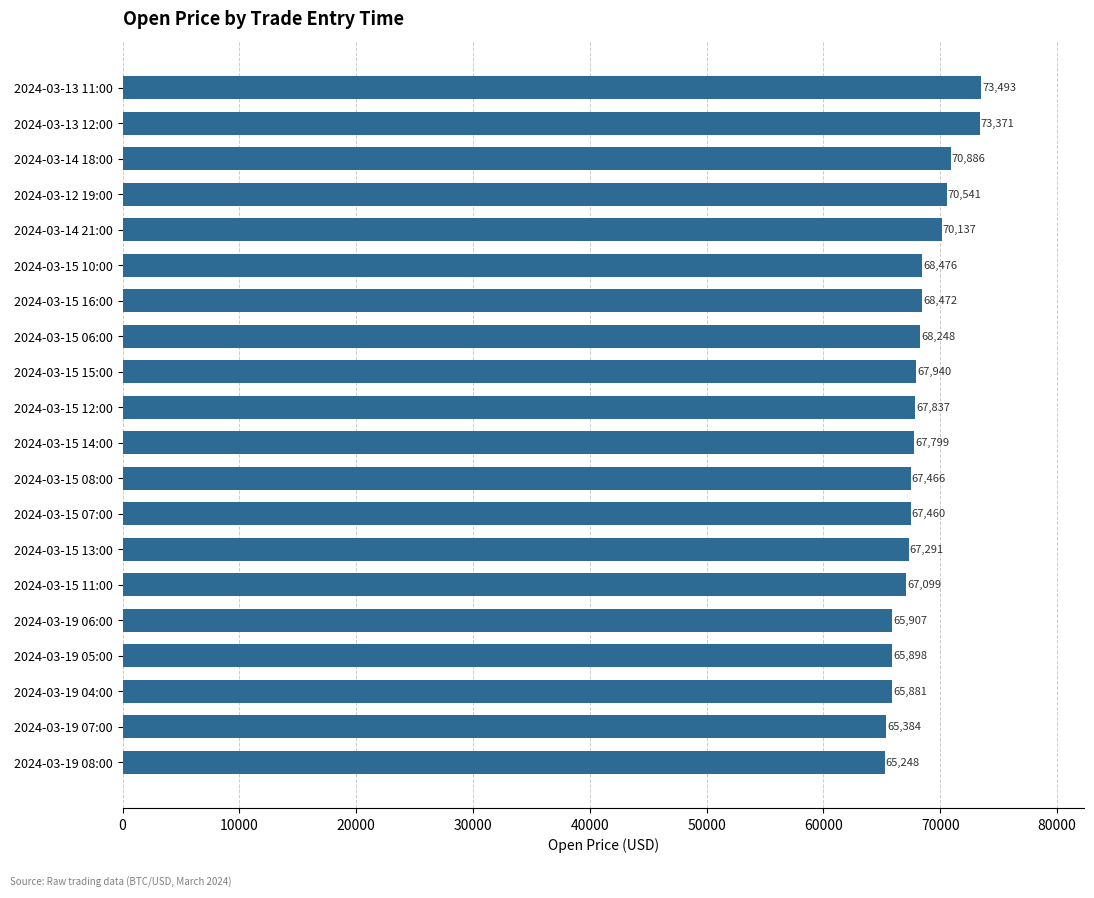

List the labels in order of value, largest first.

2024-03-13 11:00, 2024-03-13 12:00, 2024-03-14 18:00, 2024-03-12 19:00, 2024-03-14 21:00, 2024-03-15 10:00, 2024-03-15 16:00, 2024-03-15 06:00, 2024-03-15 15:00, 2024-03-15 12:00, 2024-03-15 14:00, 2024-03-15 08:00, 2024-03-15 07:00, 2024-03-15 13:00, 2024-03-15 11:00, 2024-03-19 06:00, 2024-03-19 05:00, 2024-03-19 04:00, 2024-03-19 07:00, 2024-03-19 08:00